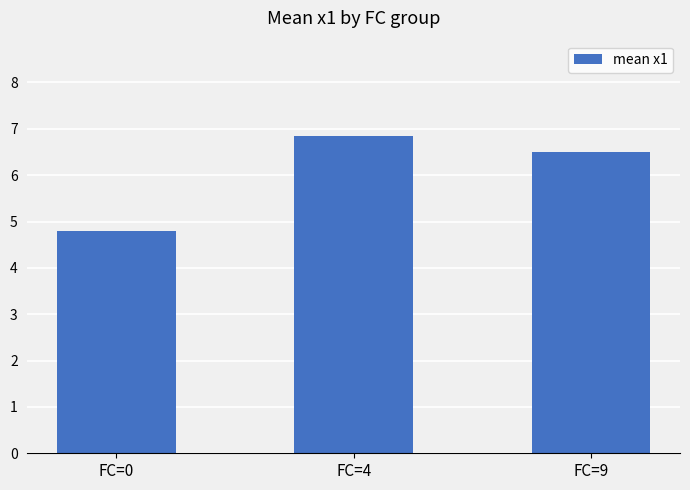

Which has a higher value, FC=0 or FC=9?

FC=9